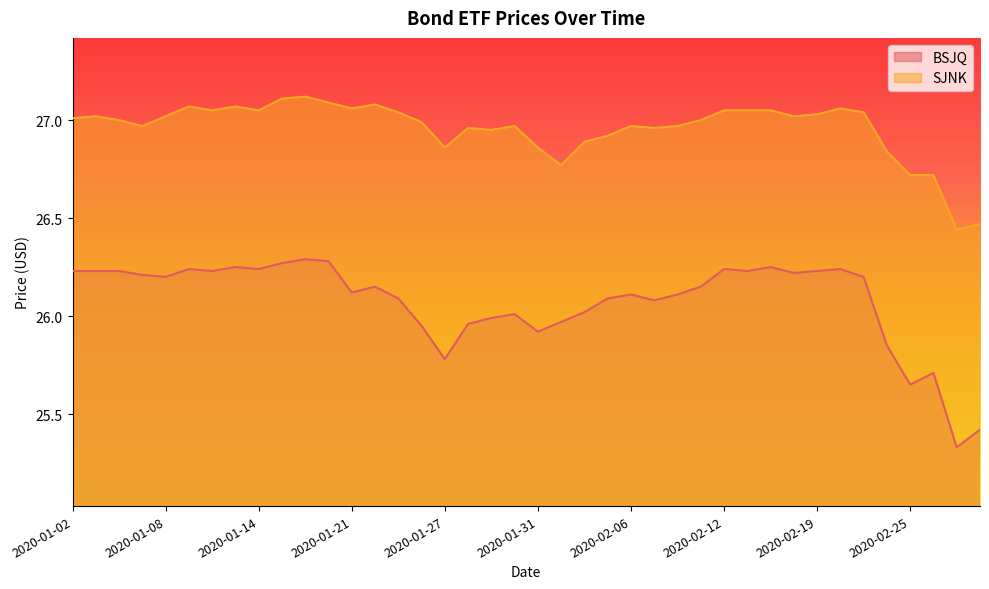

Count the number of data series in this chart.

2